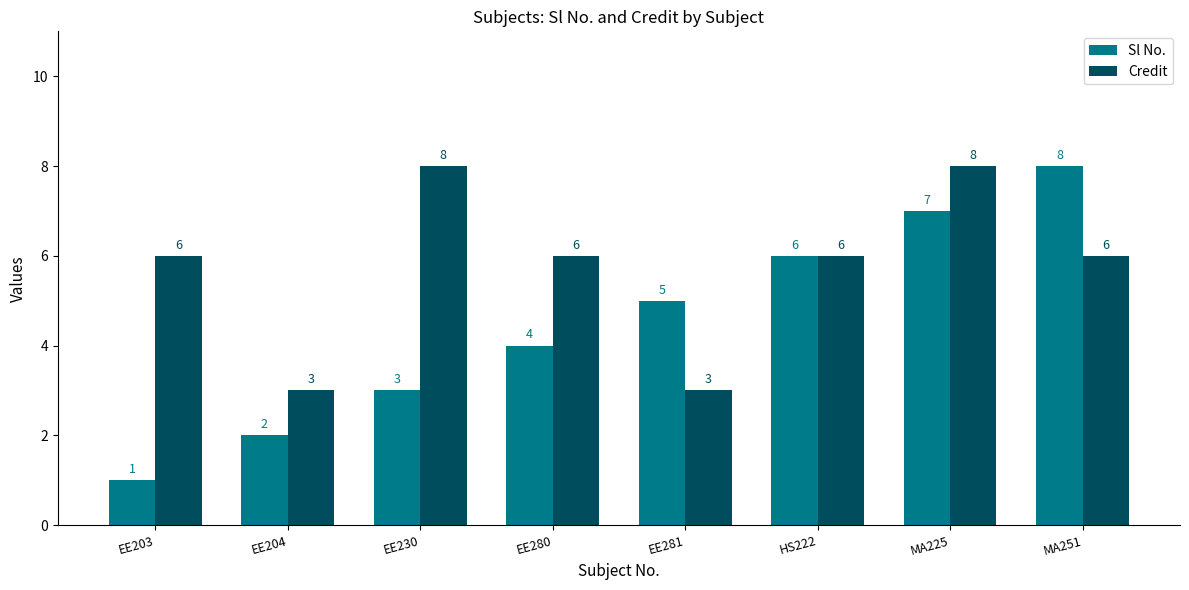

Rank the categories by Sl No. value from highest to lowest.

MA251, MA225, HS222, EE281, EE280, EE230, EE204, EE203